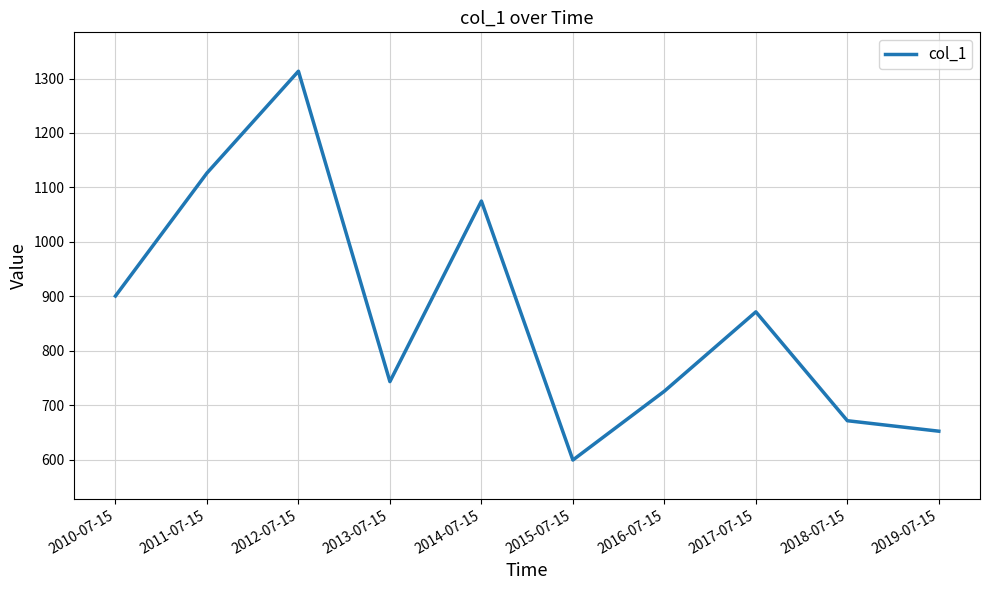

The chart shows a value of 349.1 at 2016-07-15. True or false?

False